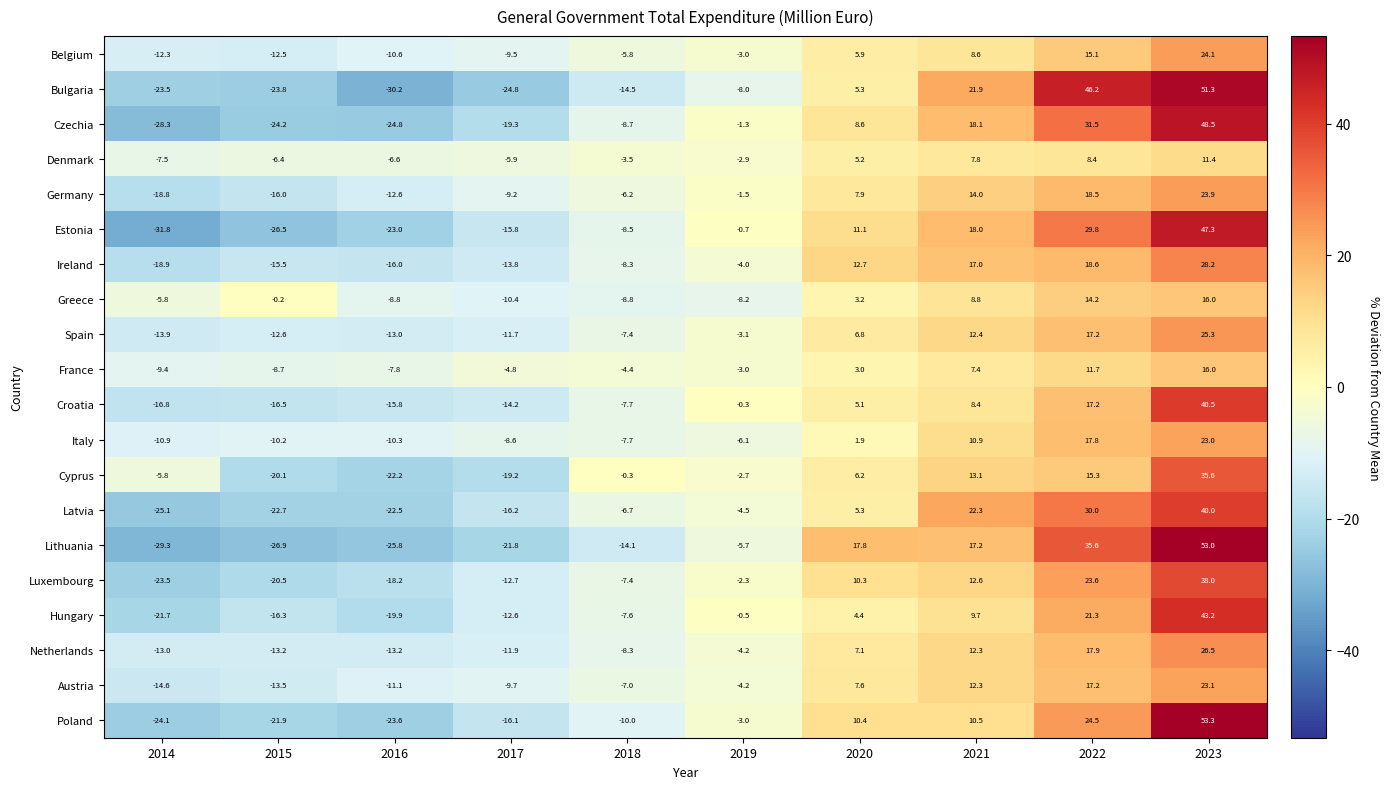

What is the difference between the second highest and second lowest values in the Greece series?

23.0